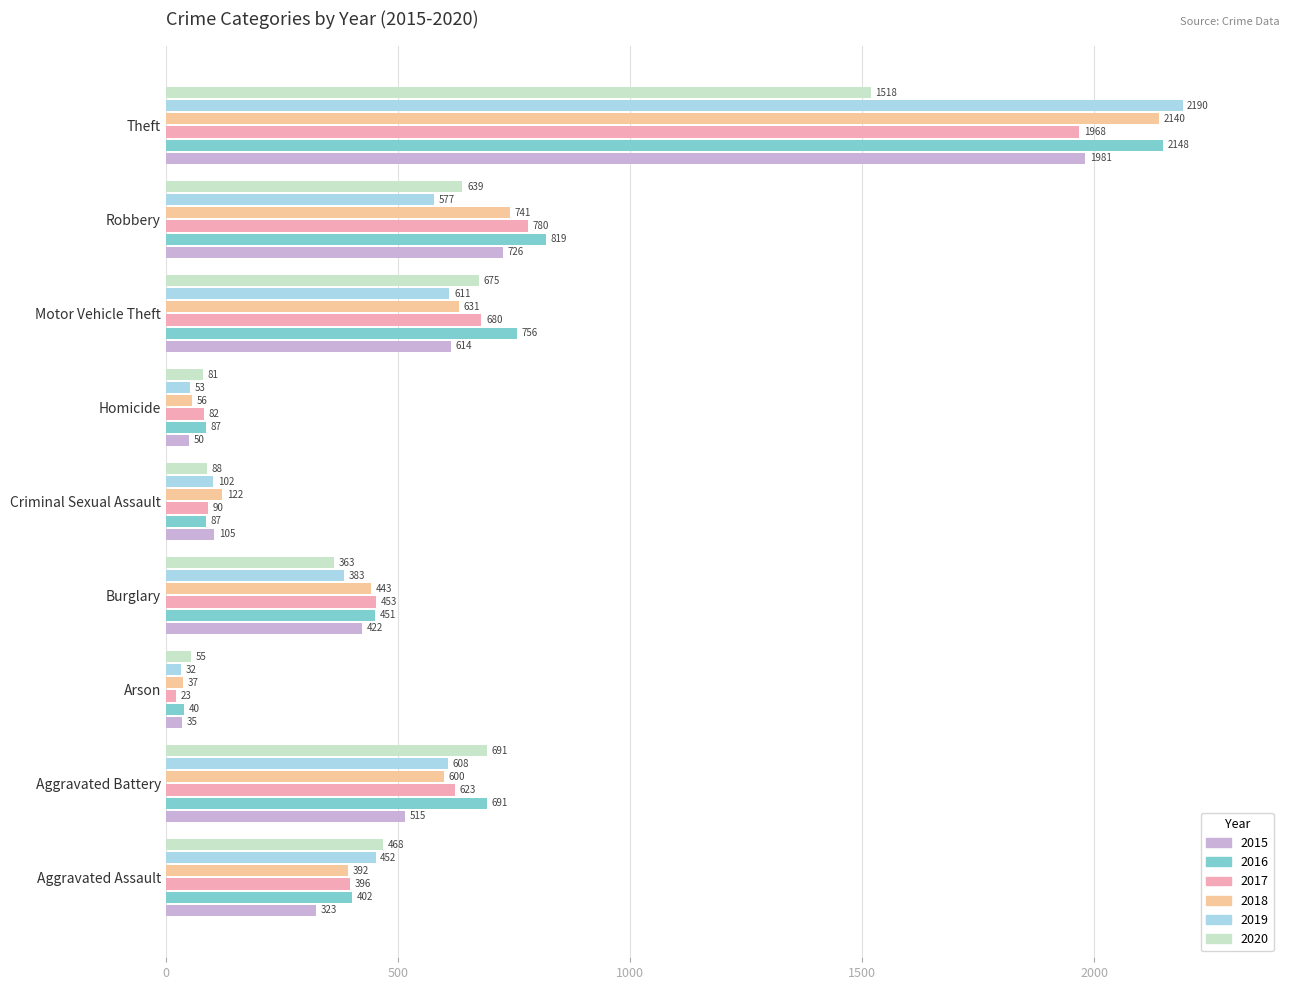

Where is 2016 nearest to the value 1094?

Robbery